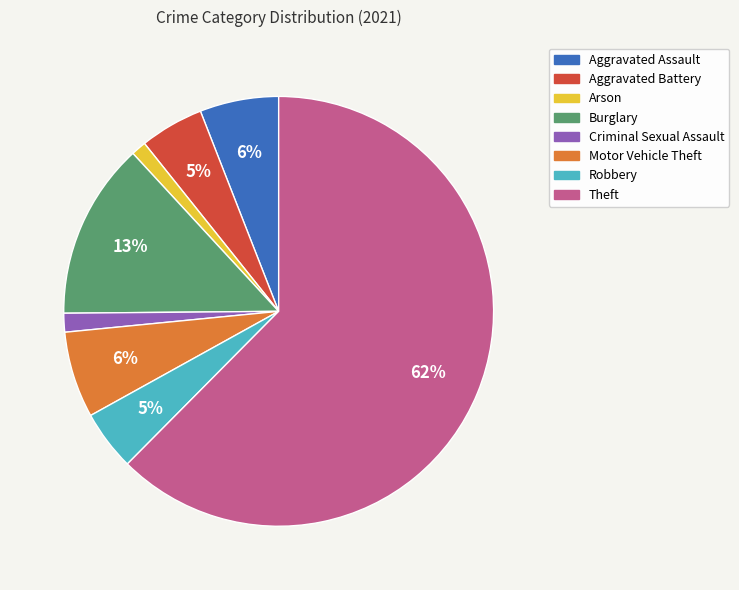

To the nearest percent, what portion does Motor Vehicle Theft represent?

6%